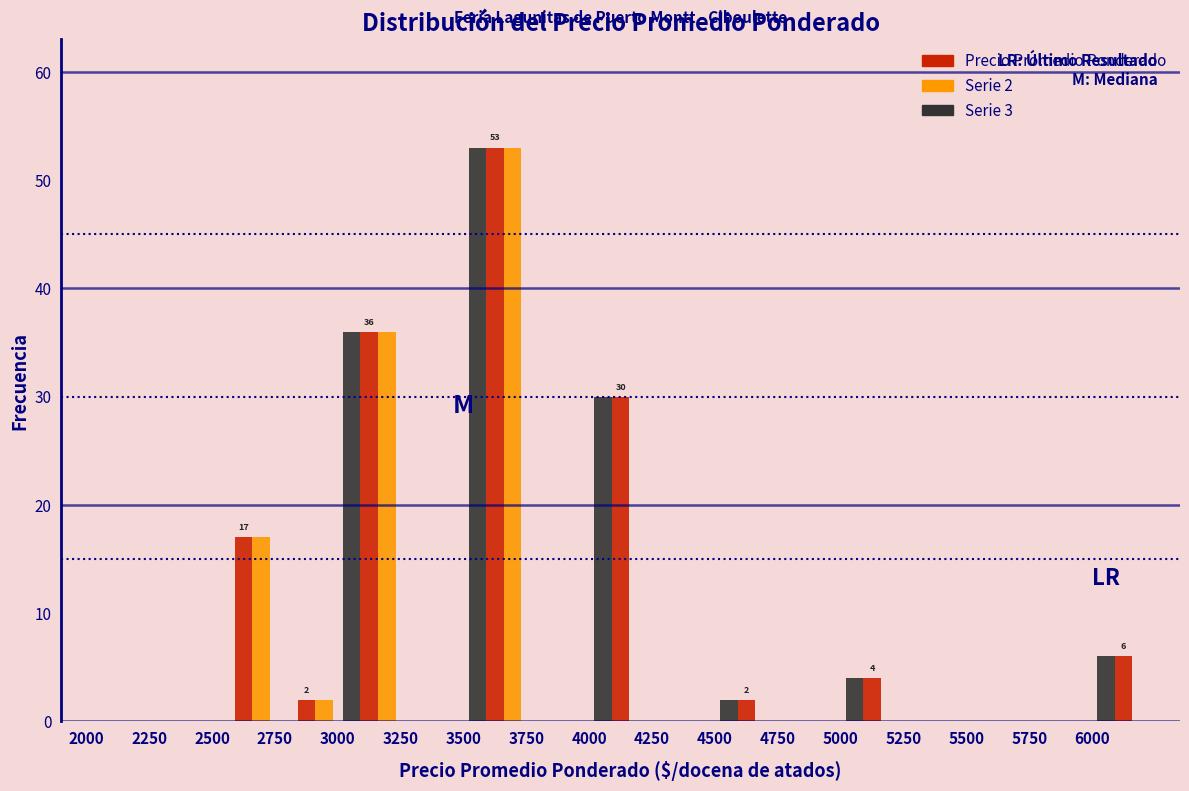

In the Serie 2 series, which range on the x-axis has the tallest bar?

3500 to 3750